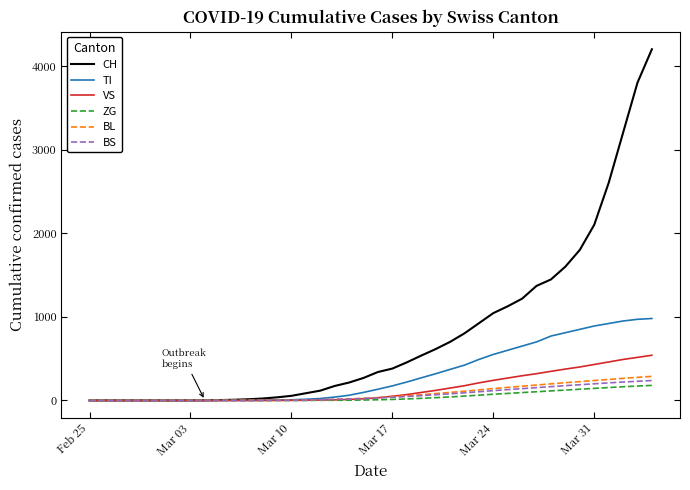

Which series has the widest spread of values?

CH